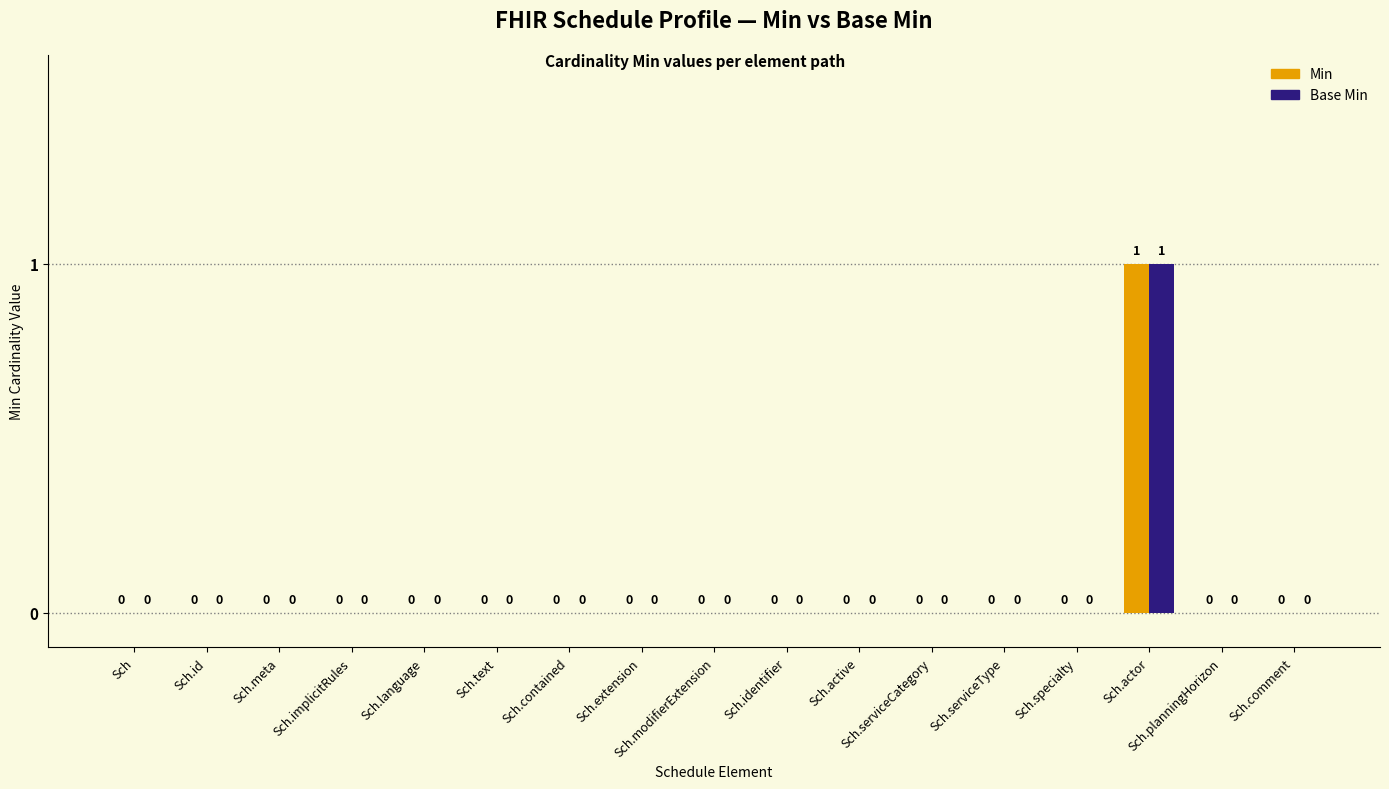

At which label does Min reach its peak?

Sch.actor